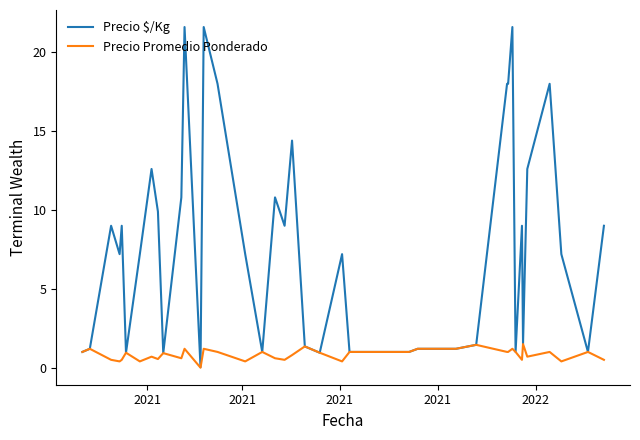

Rank the series by their maximum value, from lowest to highest.

Precio Promedio Ponderado, Precio $/Kg